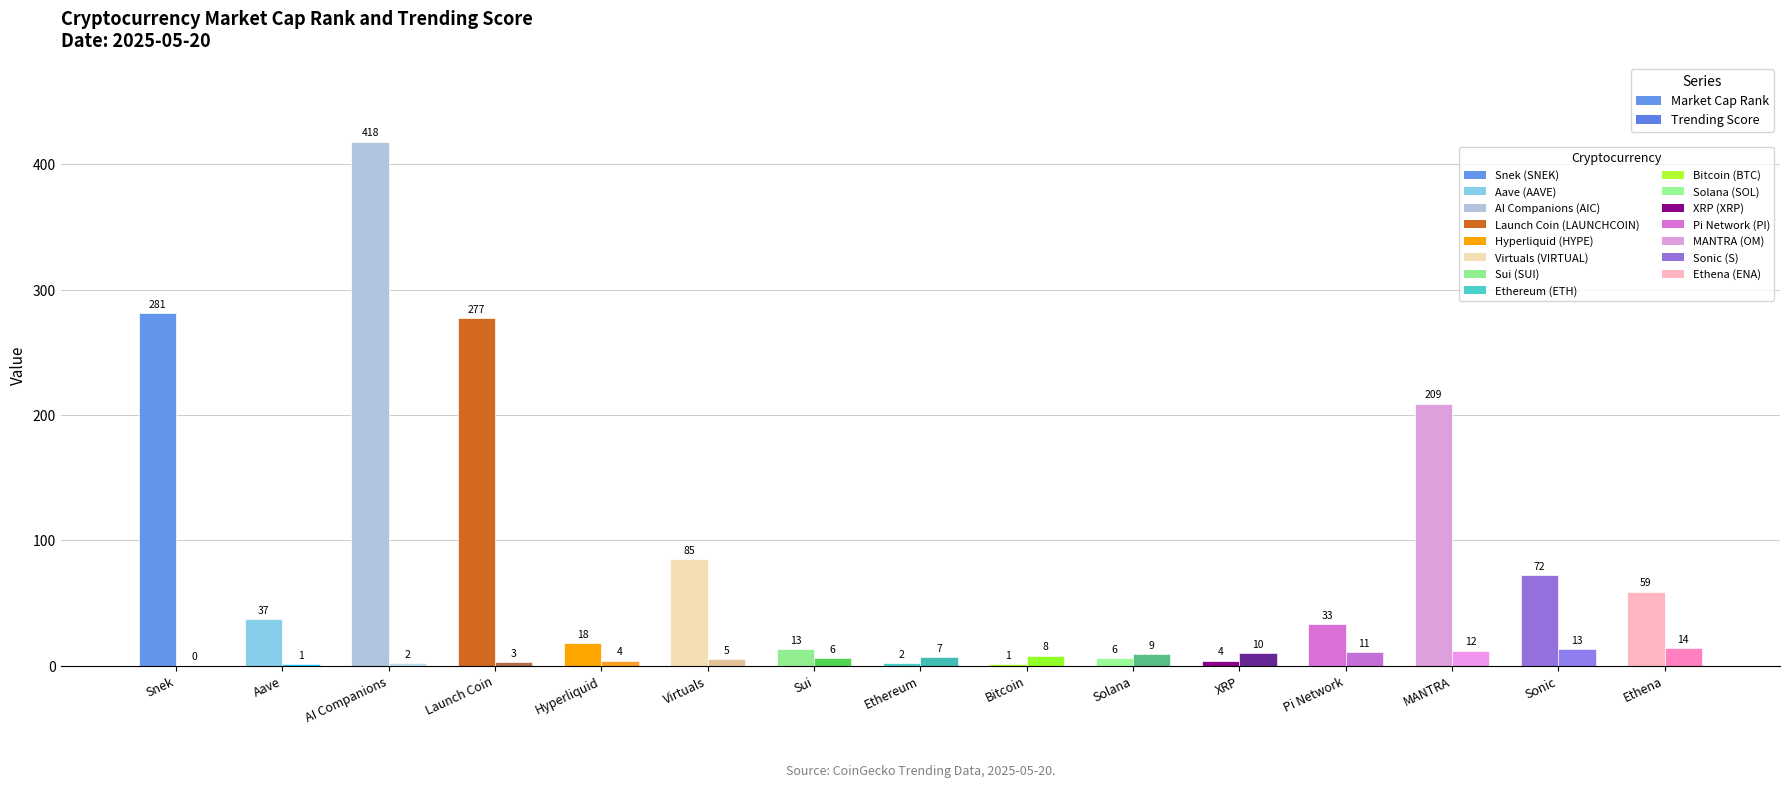

At which category does the chart reach its minimum across all series?

Snek